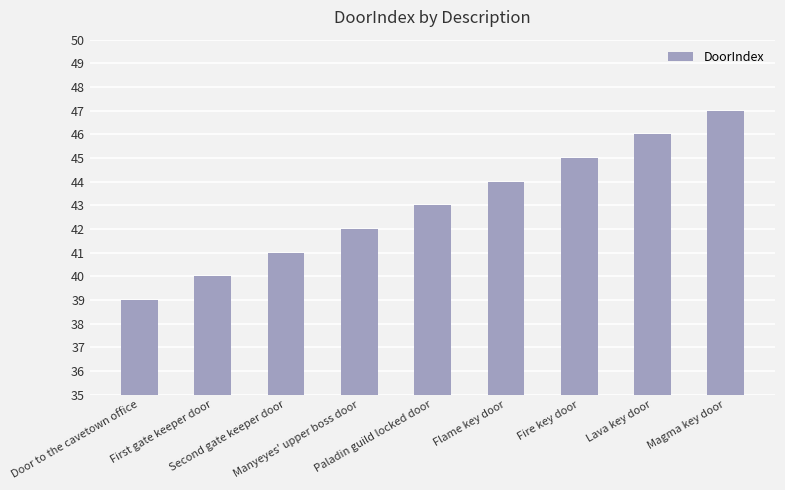

What position from the left is Magma key door?

9